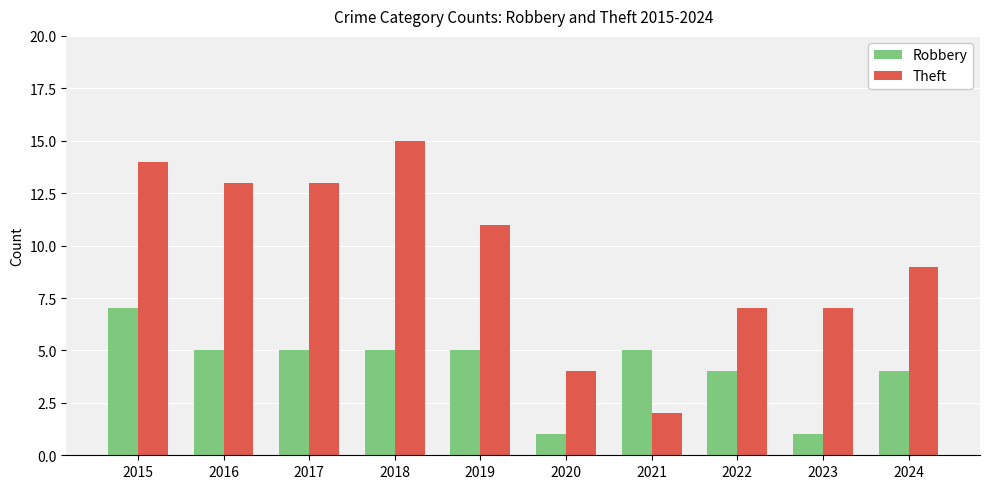

The Robbery series shows 5 at 2018. True or false?

True